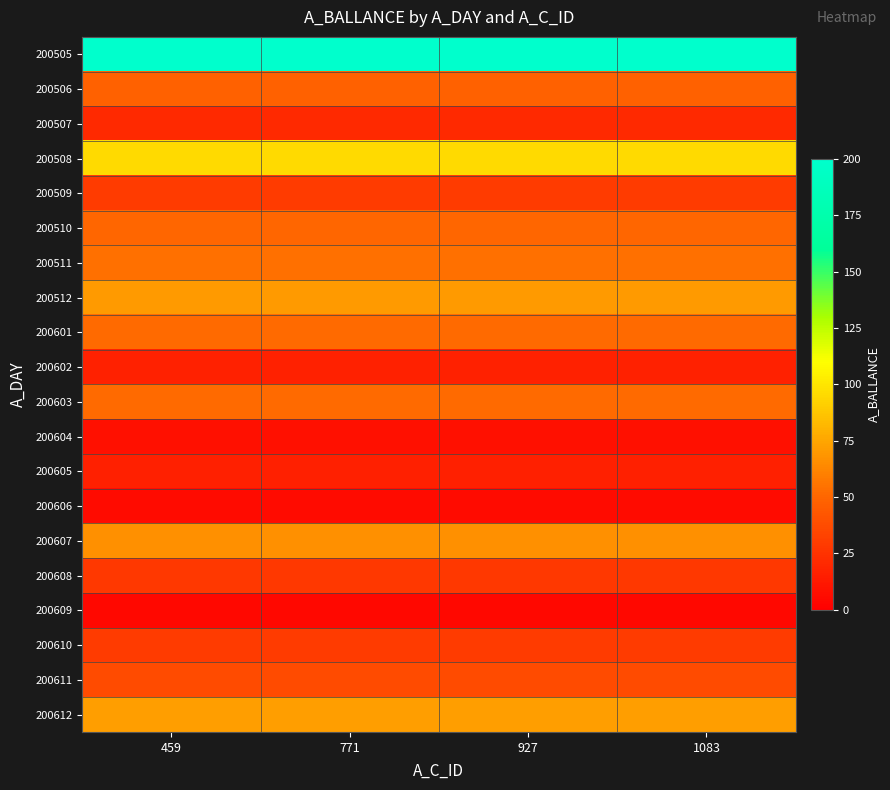

Which series has the largest total across all categories?

200505